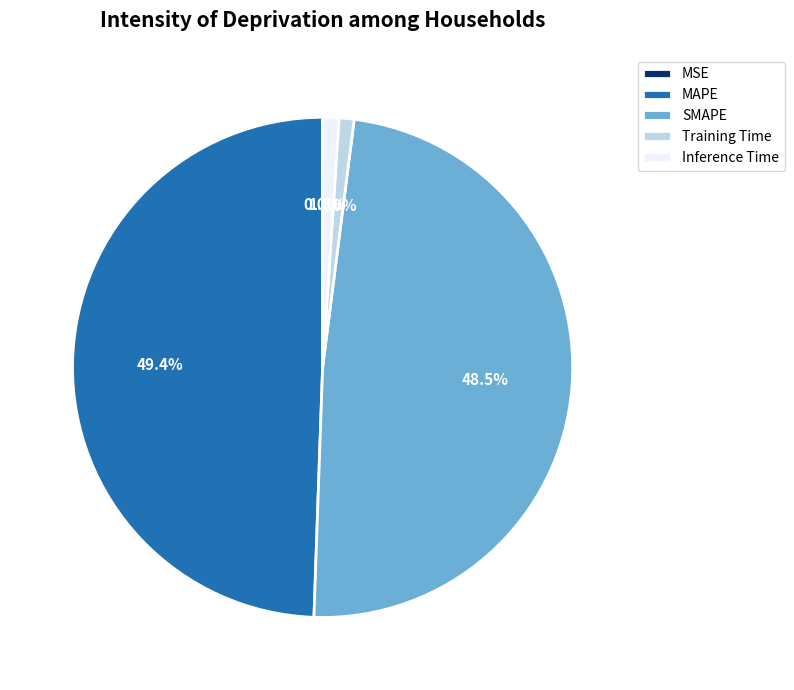

To the nearest percent, what is the difference between the MAPE and Training Time slice percentages?

48%